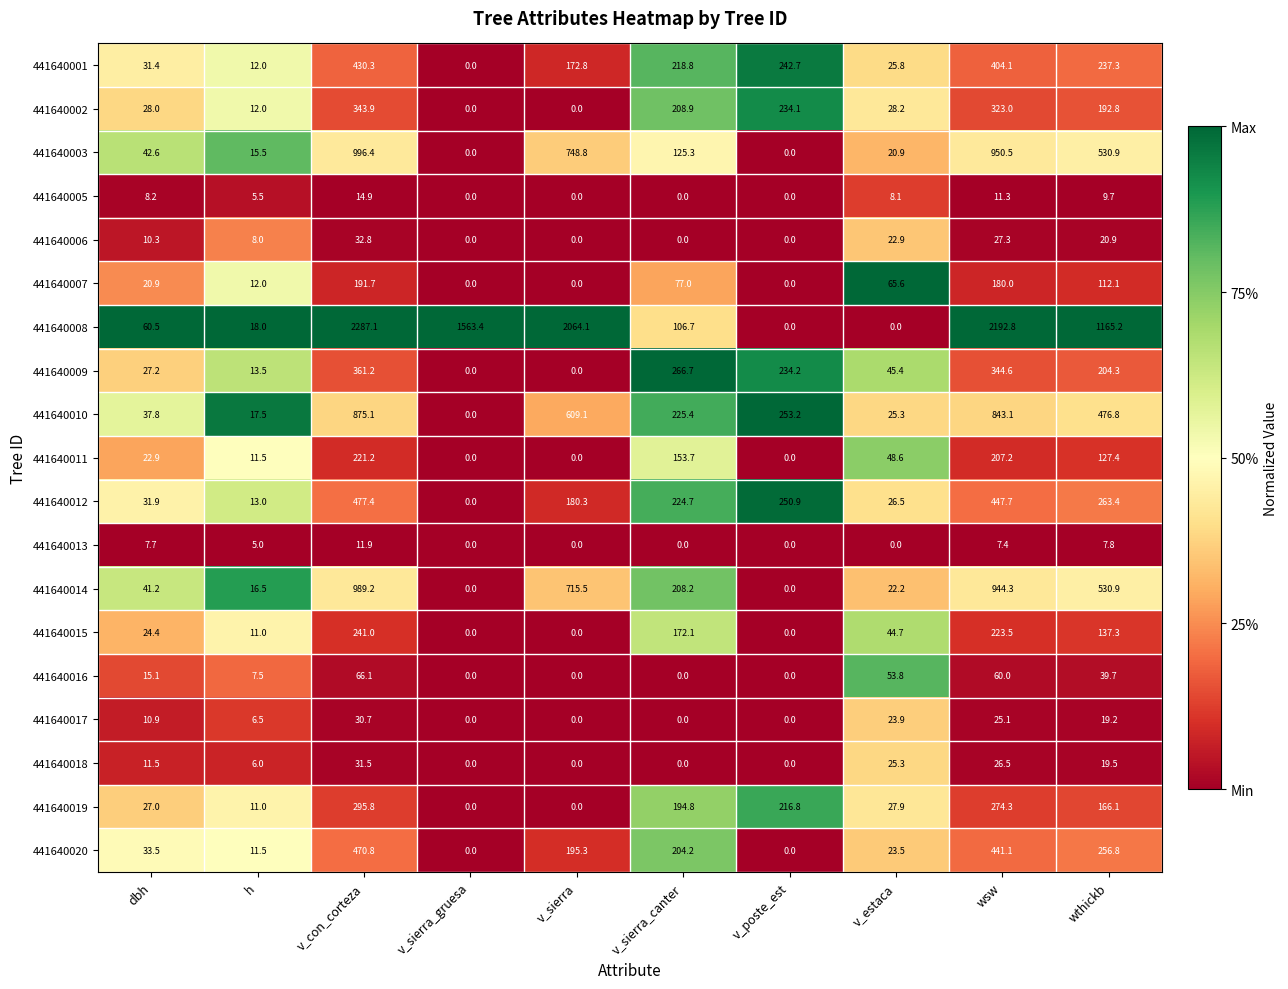

At how many categories does at least one series exceed 889?

5